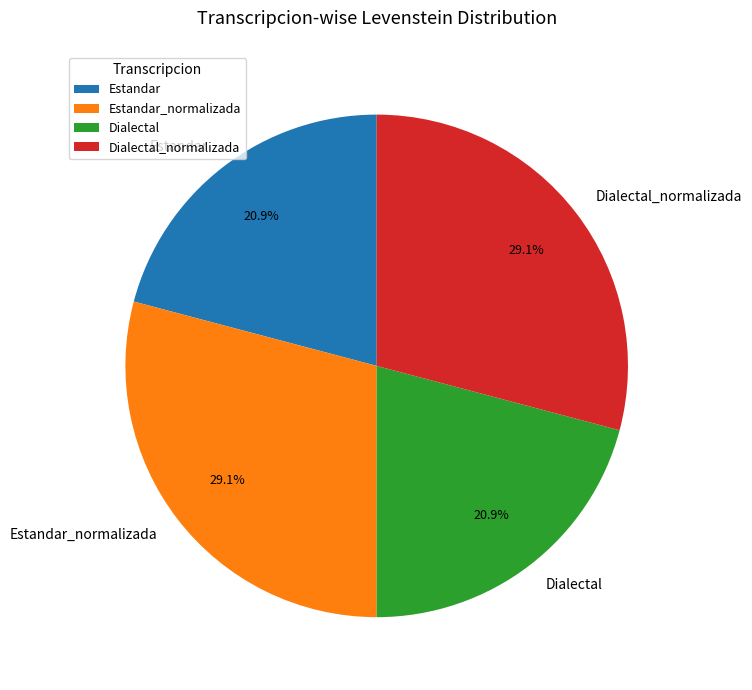

Is there a majority slice in this chart?

No